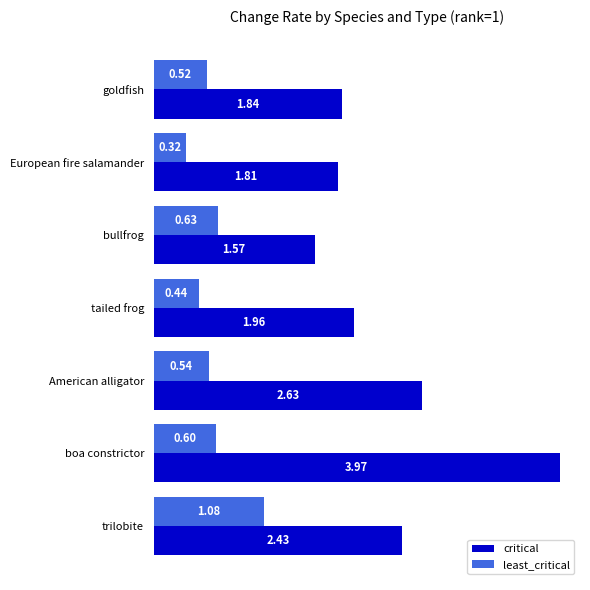

Which series changed the most between bullfrog and tailed frog?

critical